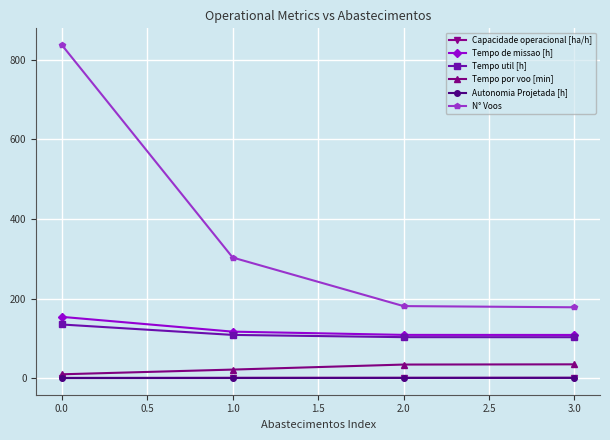

What is the value of the N° Voos point at the 1st from the left?

837.0